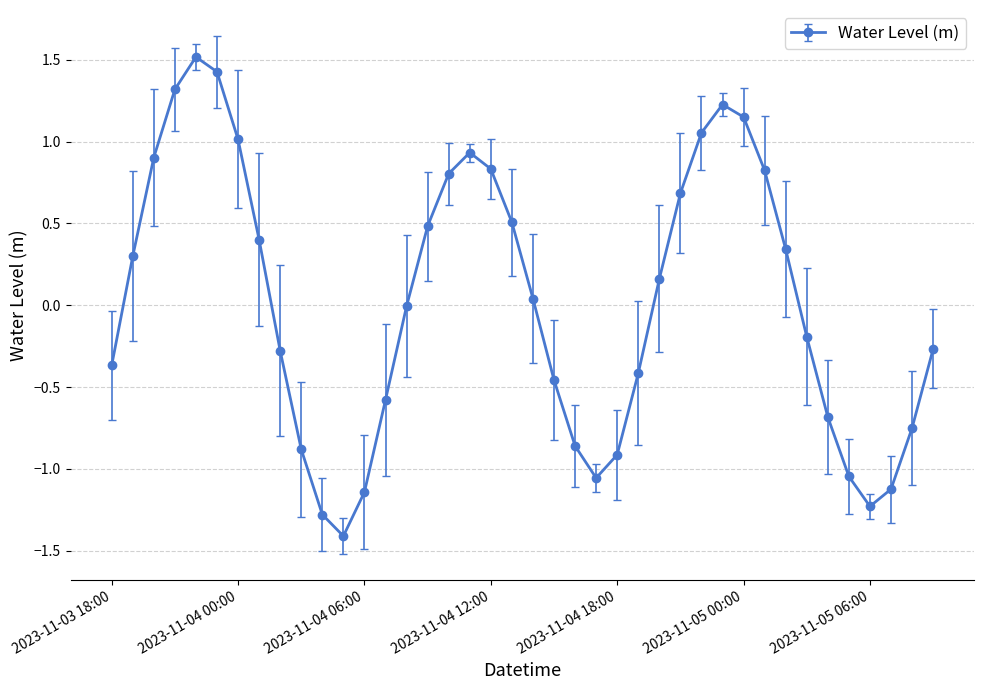

What is the maximum value shown in the chart?

1.5